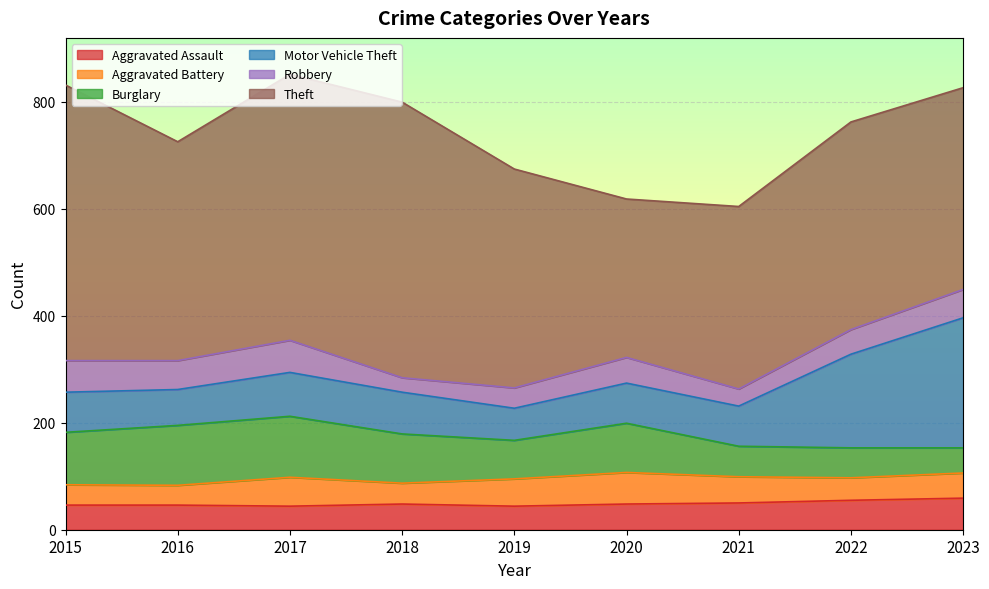

What is the spread (max minus min) of values at 2018?

488